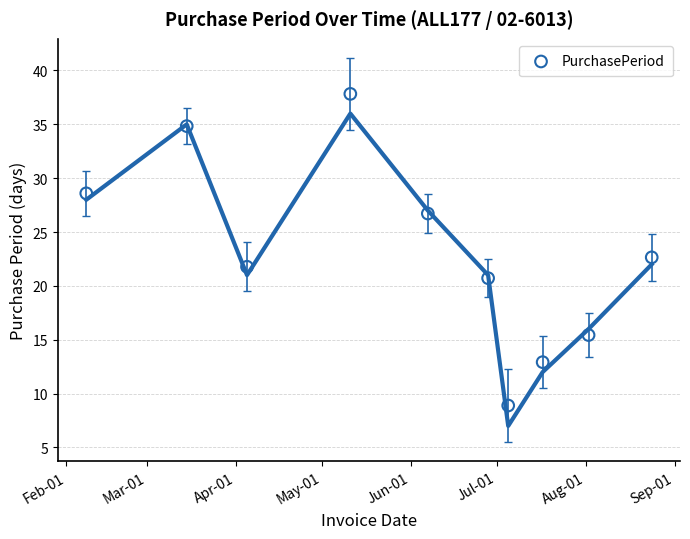

What is the average Y value?

23.0